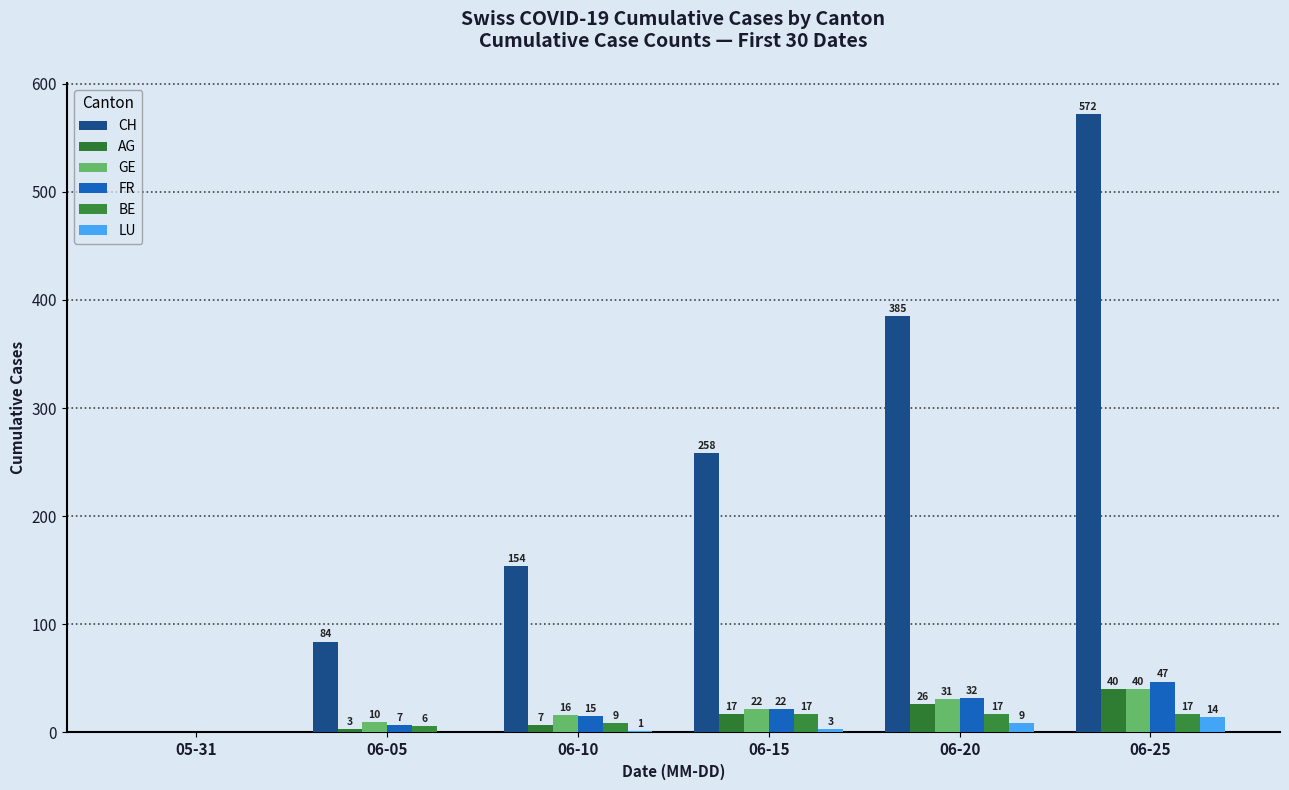

At 06-05, list the series in order from largest to smallest.

CH, GE, FR, BE, AG, LU